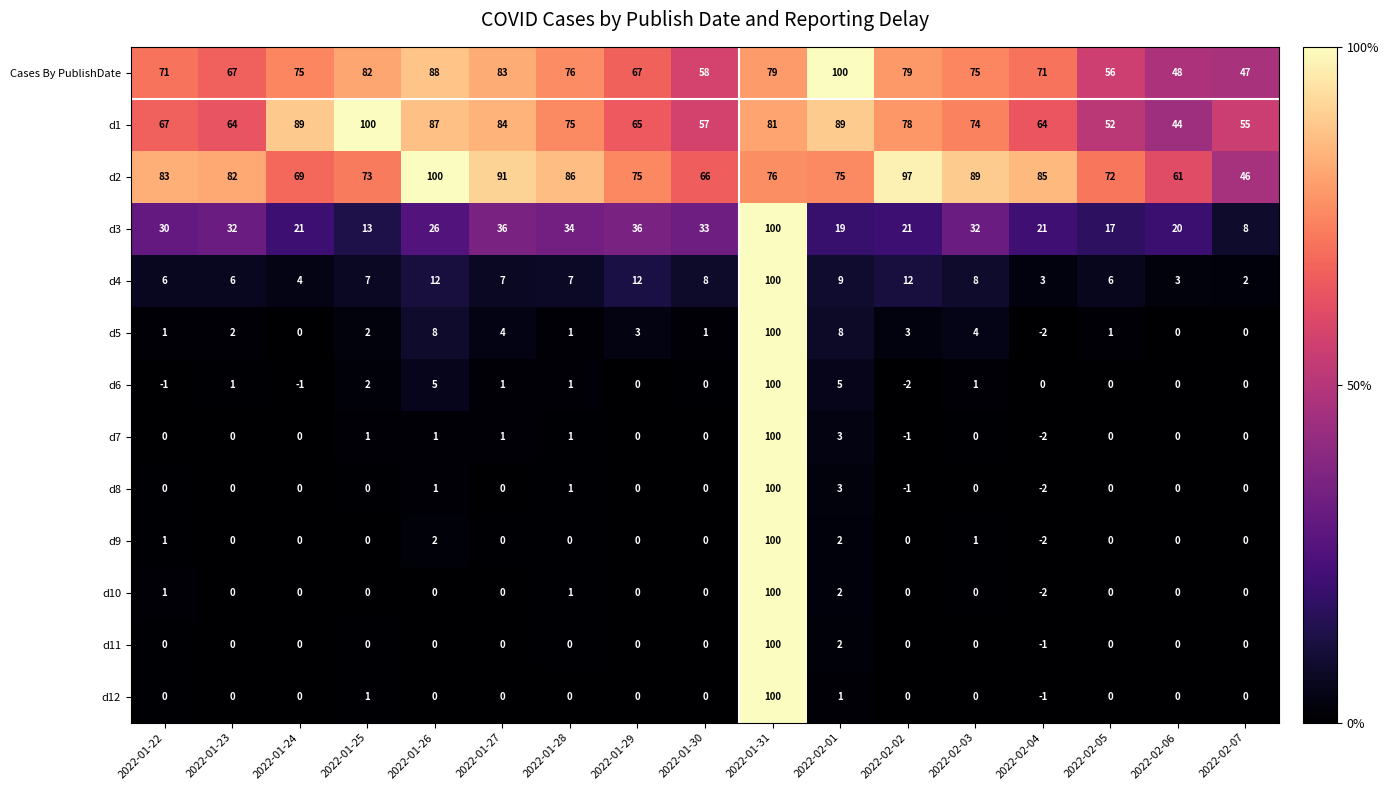

True or false: d3 has a value of 143 at 2022-01-31.

False